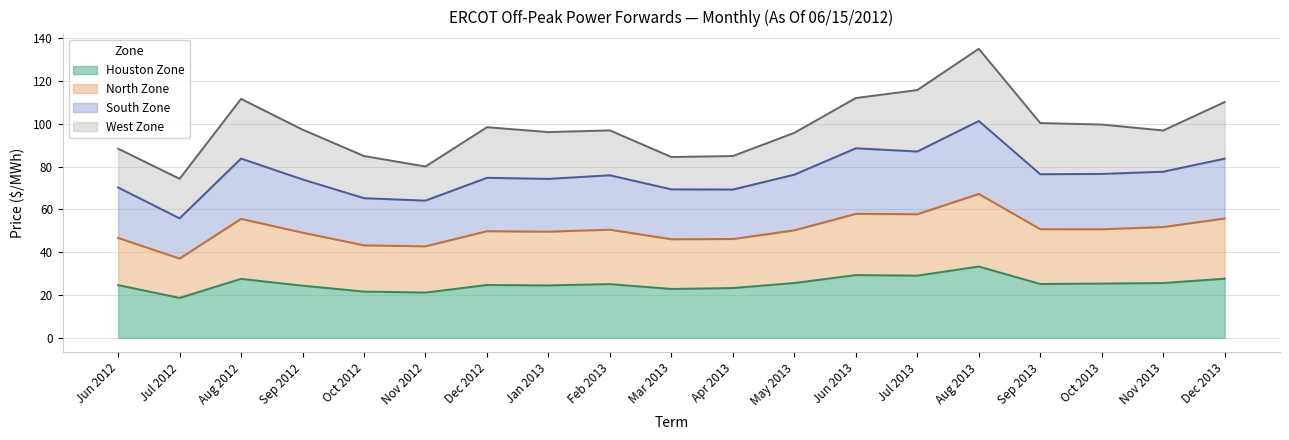

What position from the left is Oct 2012?

5